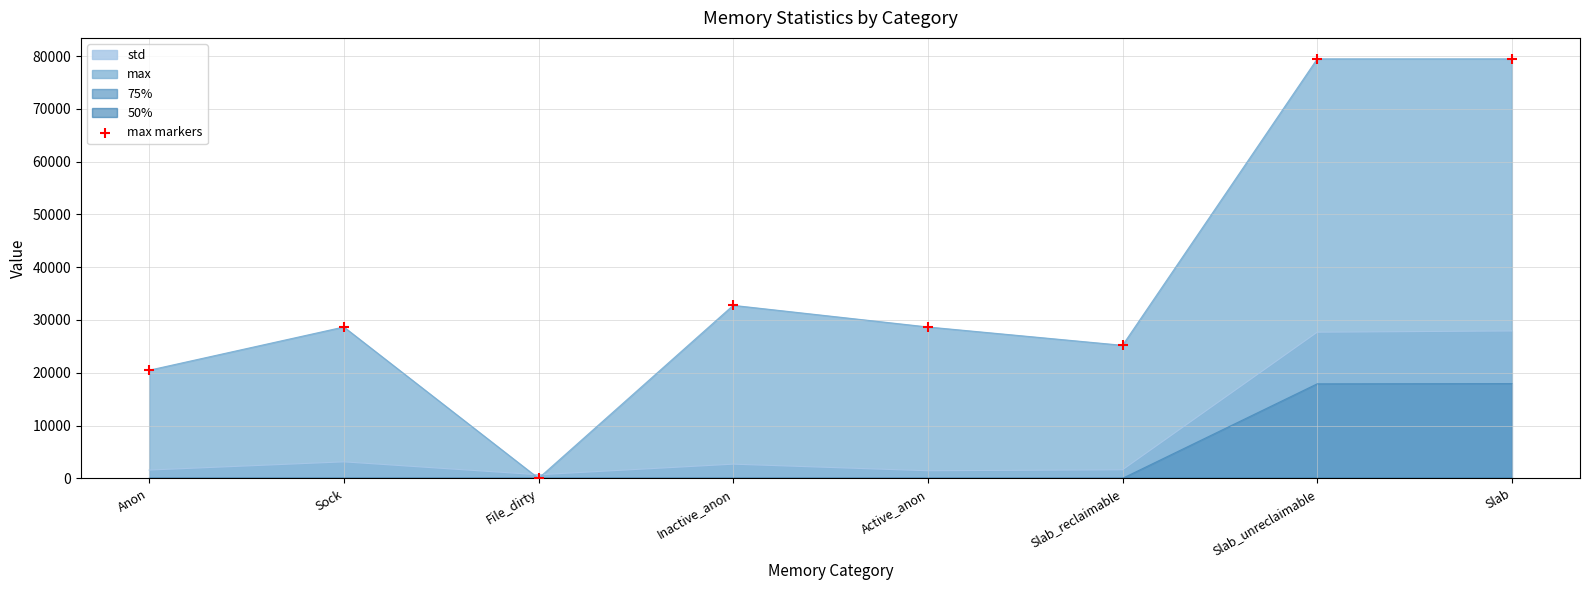

Between Inactive_anon and Active_anon, which is larger?

Inactive_anon